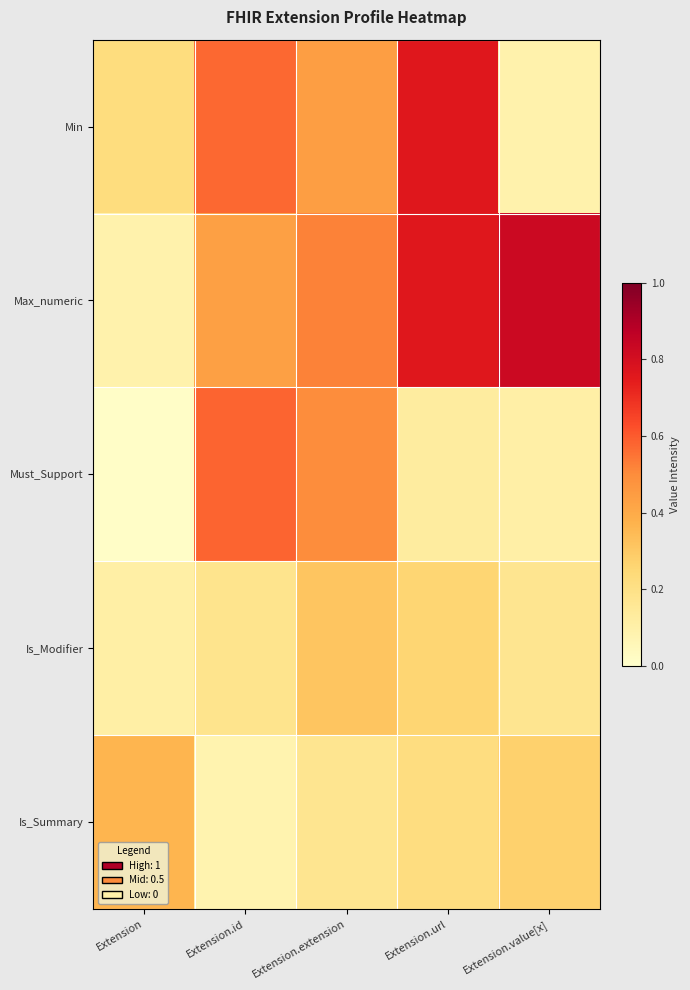

What is the total value across all series at Extension.url?

2.1